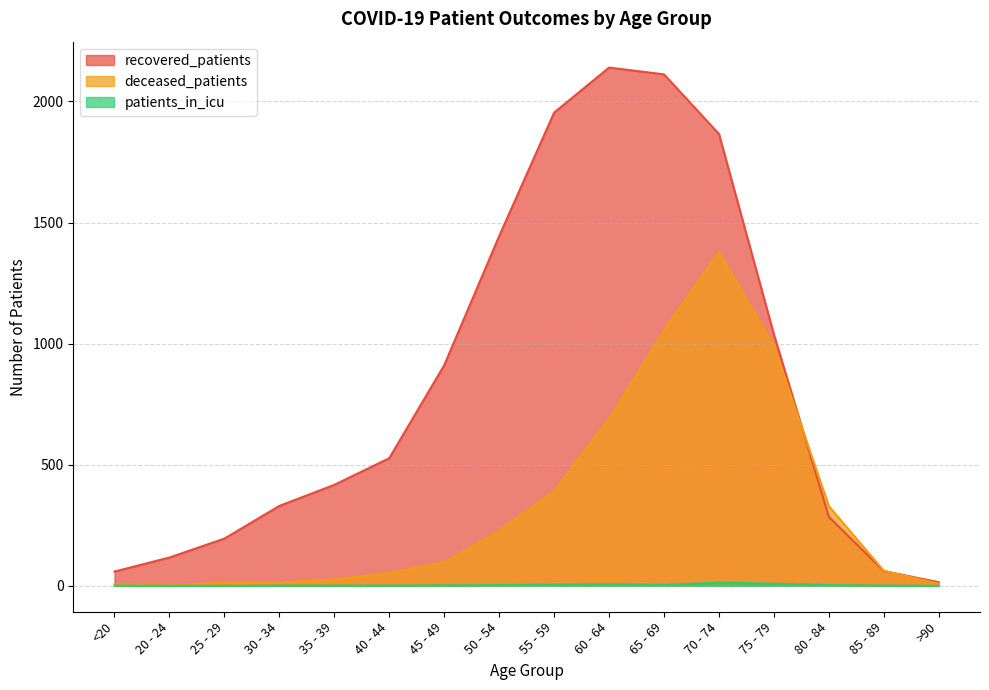

How many interior local valleys does the deceased_patients series have?

1